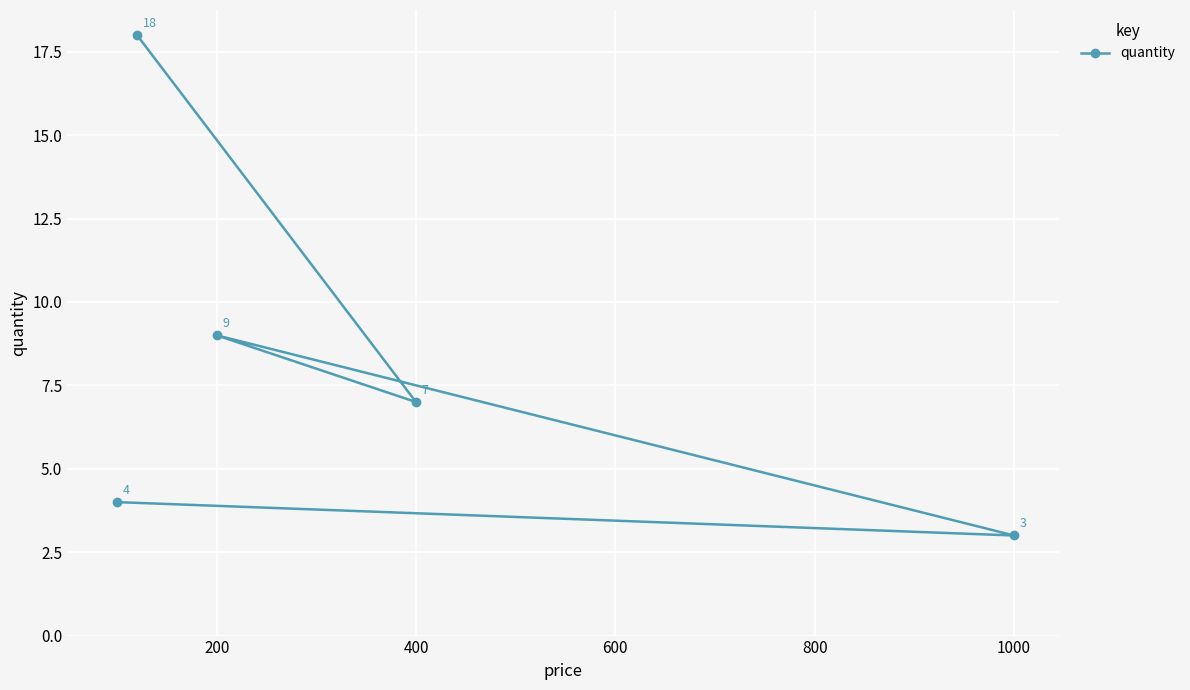

How many interior local valleys (lower than both neighbors) does the data have?

2